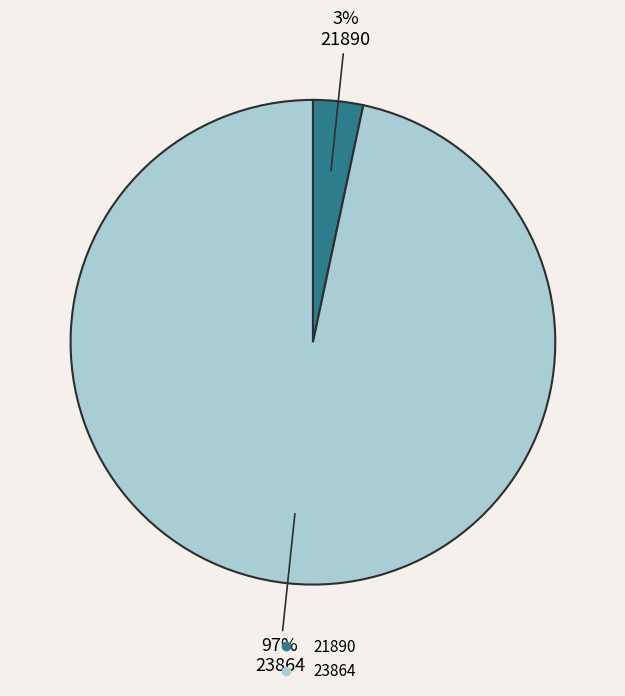

How many segments does this pie chart have?

2